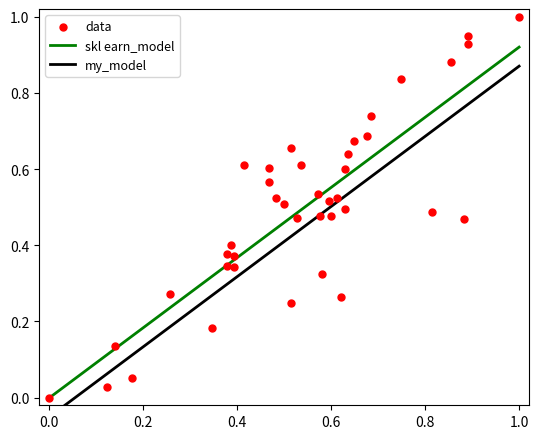

What is the range of X values (max minus min)?

1.0